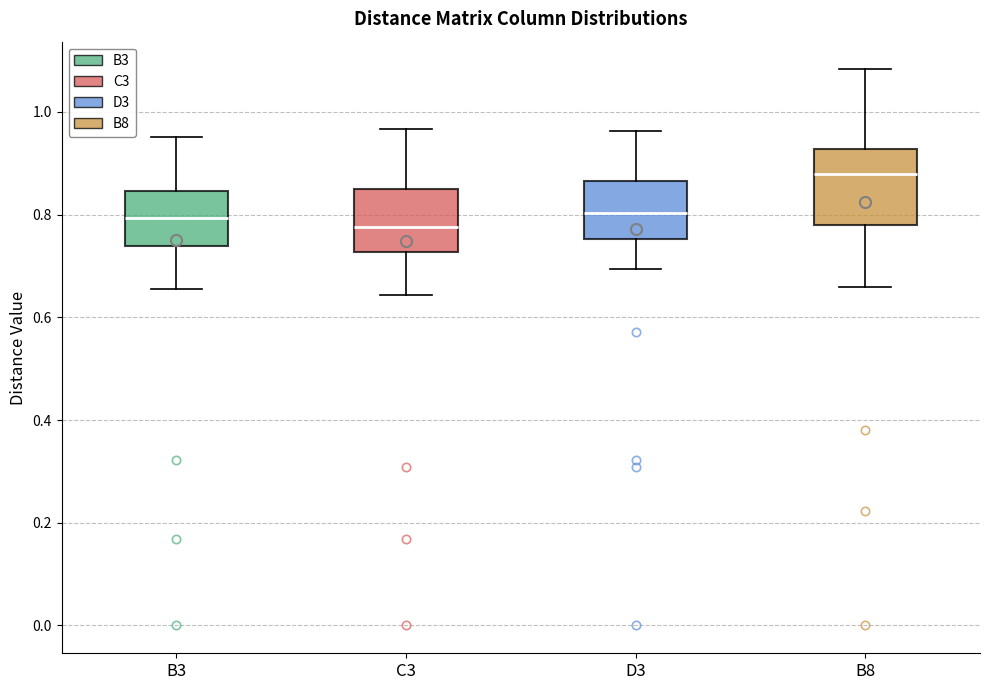

Reading left to right, read every box against the y-axis: the position of its median line, the range the box covers, and the ends of its whiskers. The values are not printed on the chart, so give them approximately, as read against the axis.

B3: median 0.80, box 0.74 to 0.84, whiskers 0.66 to 0.96
C3: median 0.78, box 0.72 to 0.84, whiskers 0.64 to 0.96
D3: median 0.80, box 0.76 to 0.86, whiskers 0.70 to 0.96
B8: median 0.88, box 0.78 to 0.92, whiskers 0.66 to 1.08